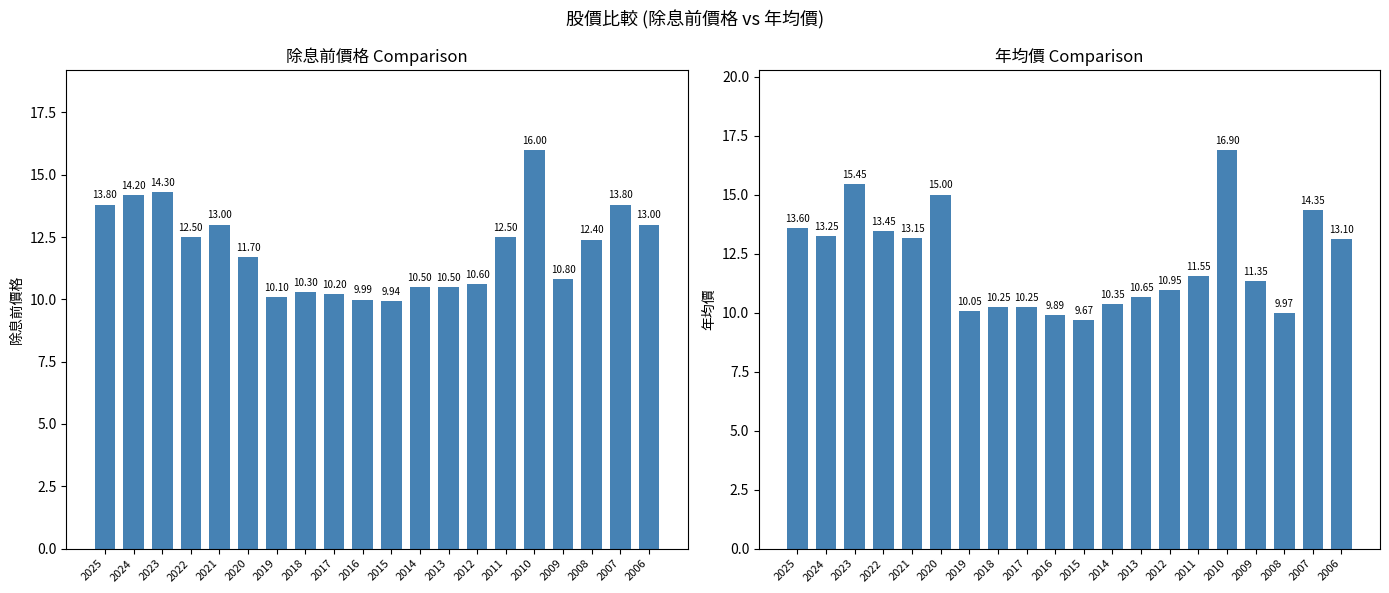

At which label does 年均價 first exceed 11?

2025